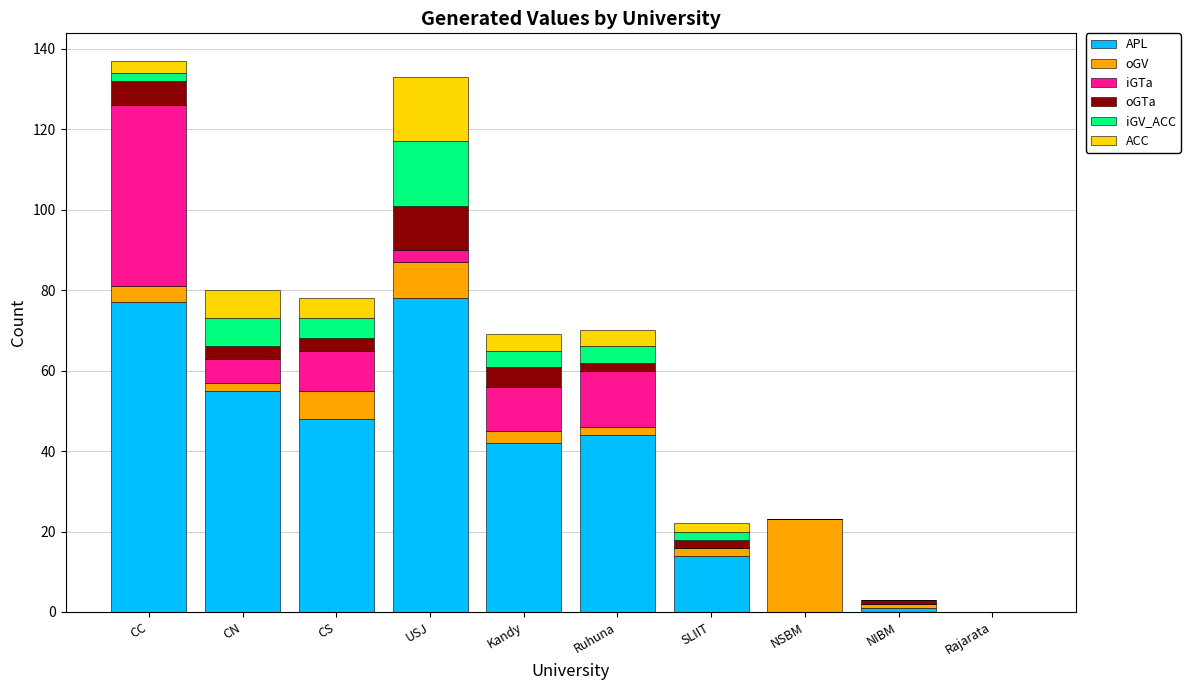

What is the highest value of the APL series?

78